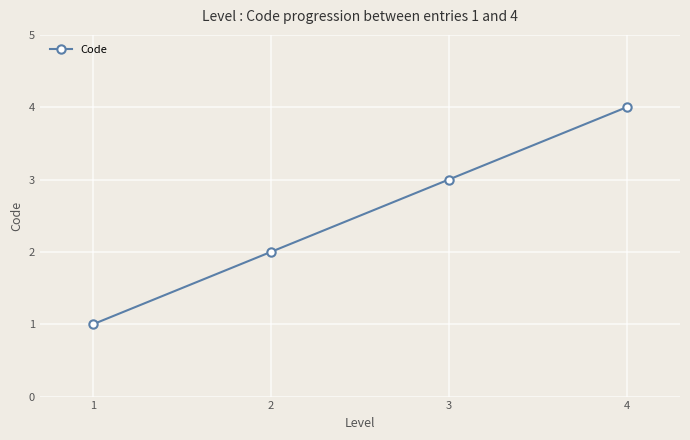

How many series are shown in this chart?

1